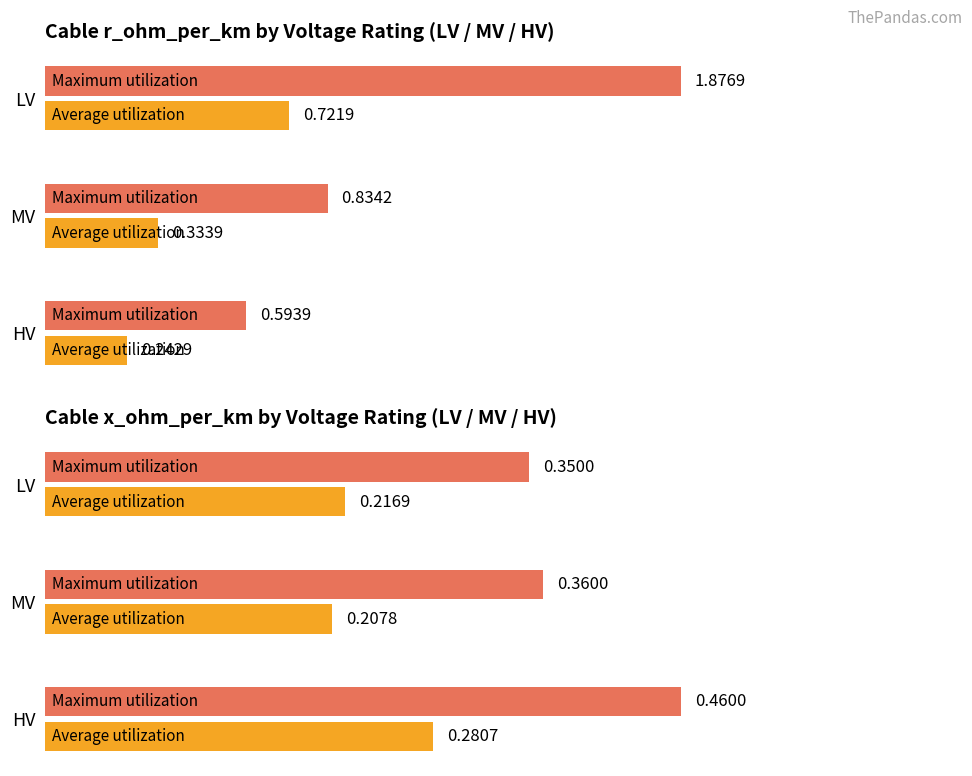

Between LV and MV, which series saw the biggest shift?

Maximum utilization